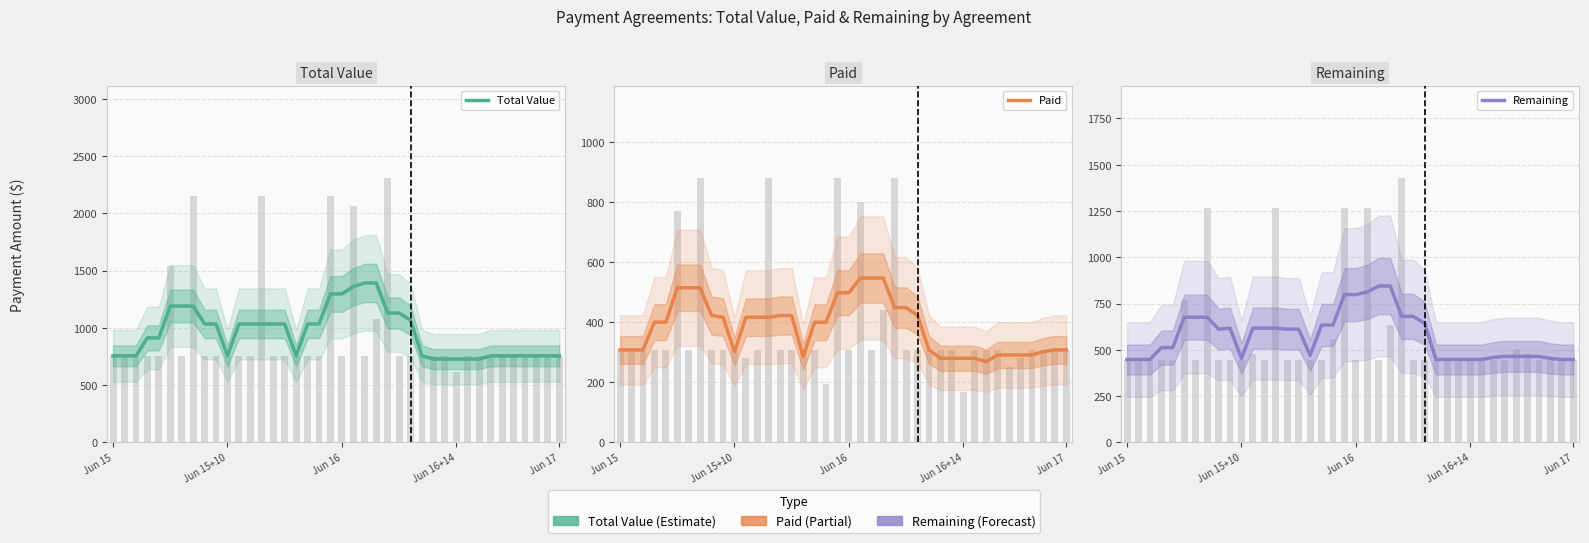

The value of Paid at 37 is 302.4. True or false?

True